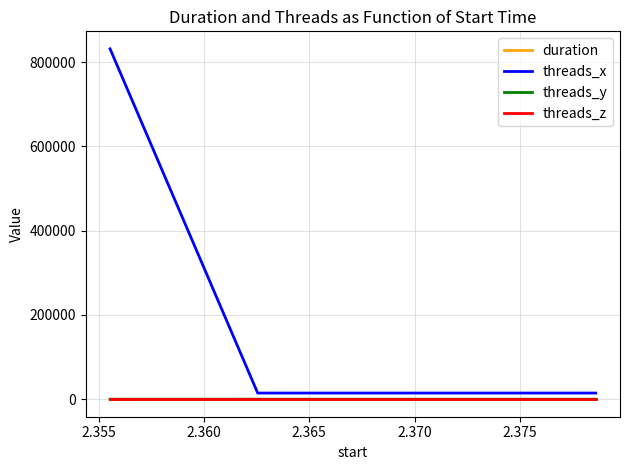

How many threads_y values are between 1 and 57?

3